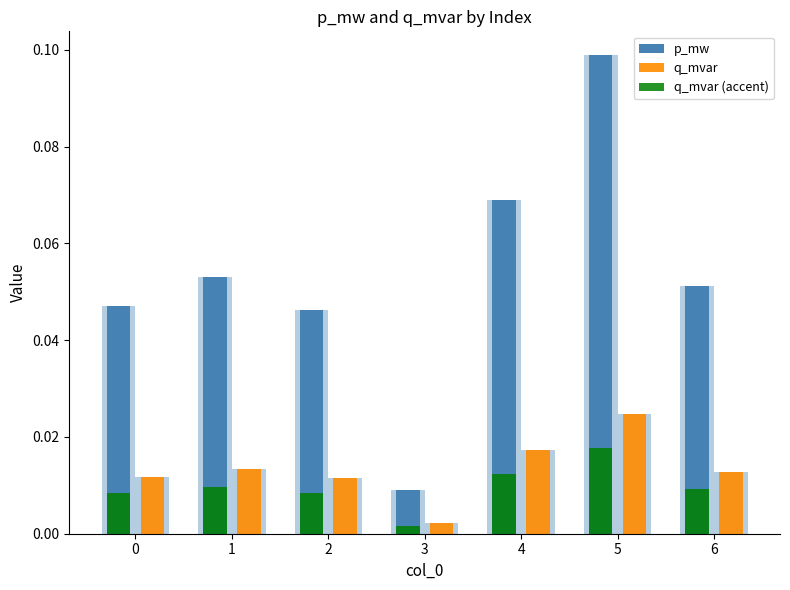

How many p_mw values are between 0 and 1?

7